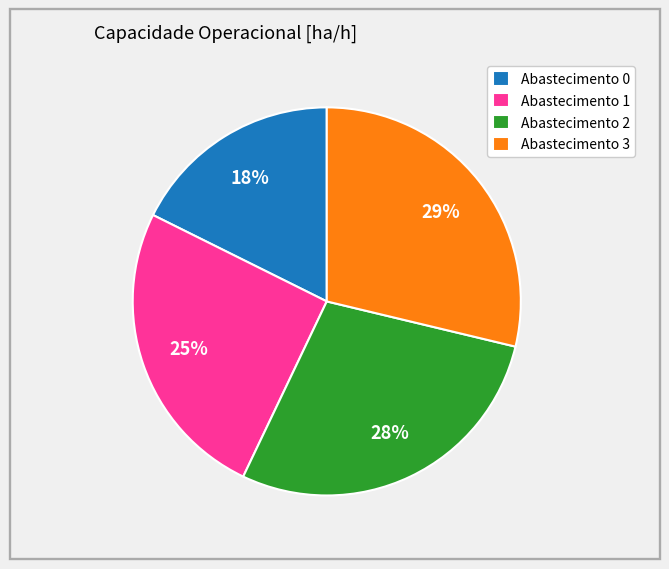

What is the ratio of the value at Abastecimento 0 to the value at Abastecimento 2?

0.6